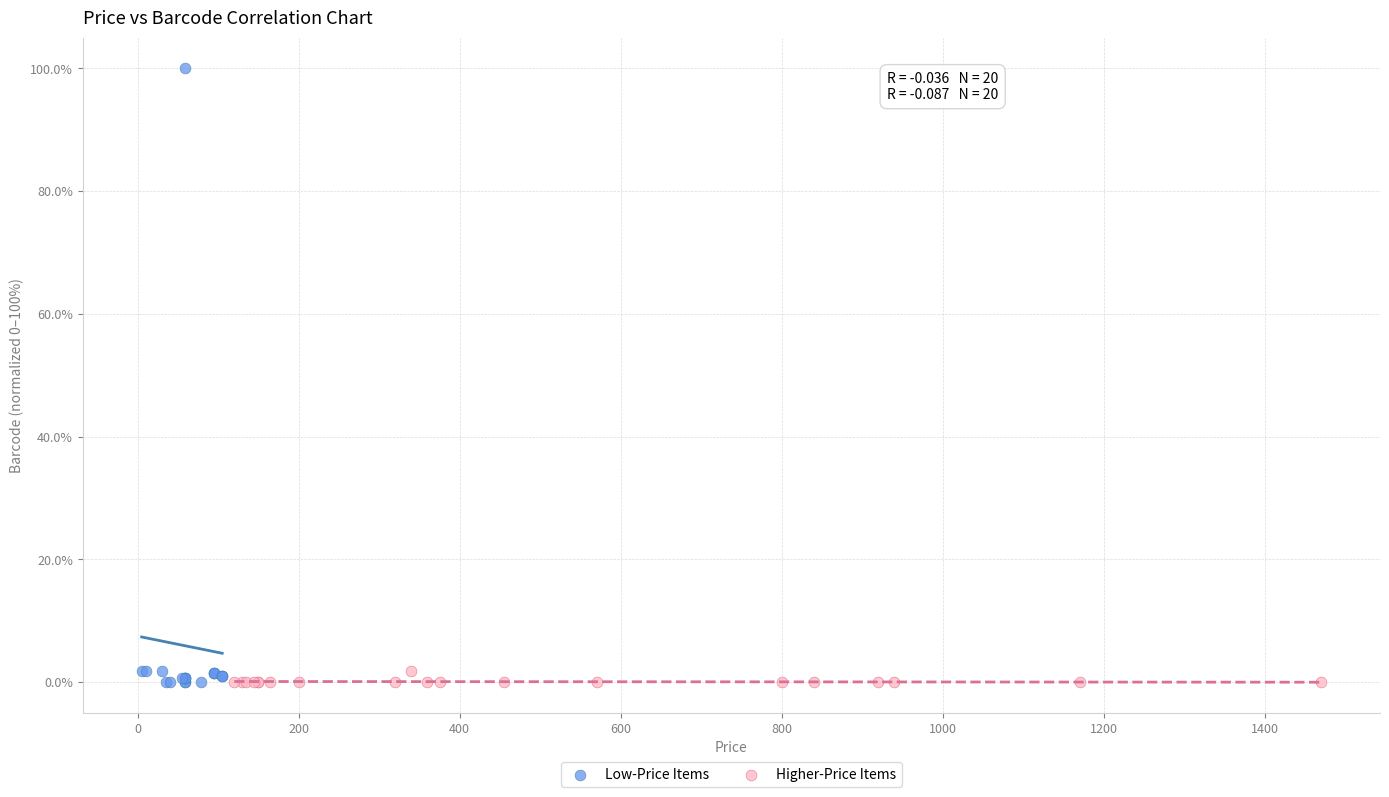

Which series contains the highest Y value?

Low-Price Items